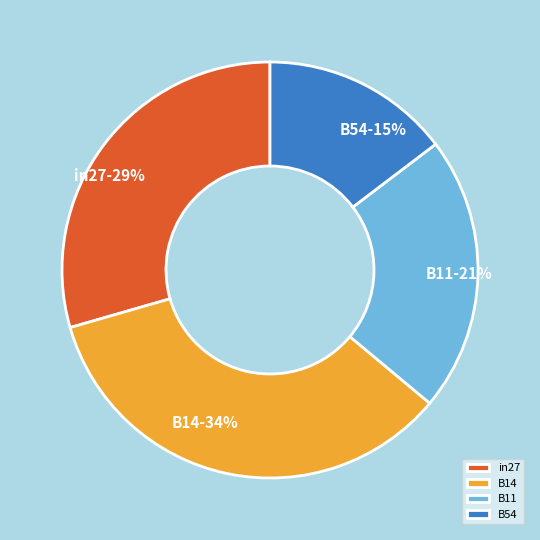

To the nearest percent, what percentage of the pie is in27-29%?

29%